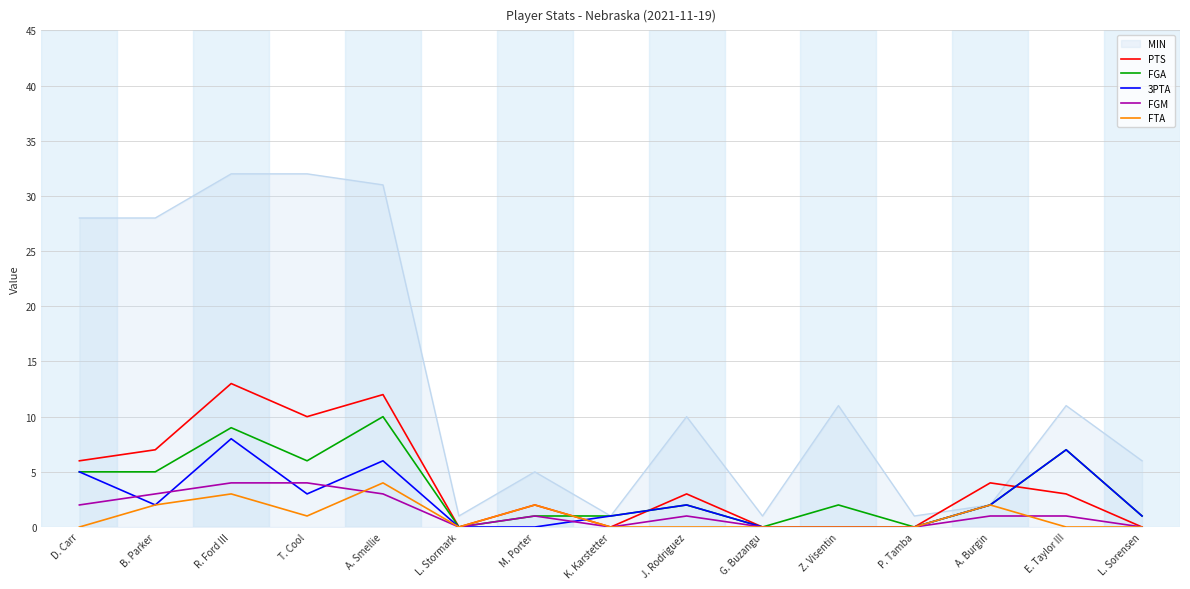

What is the total value across all series at R. Ford III?

69